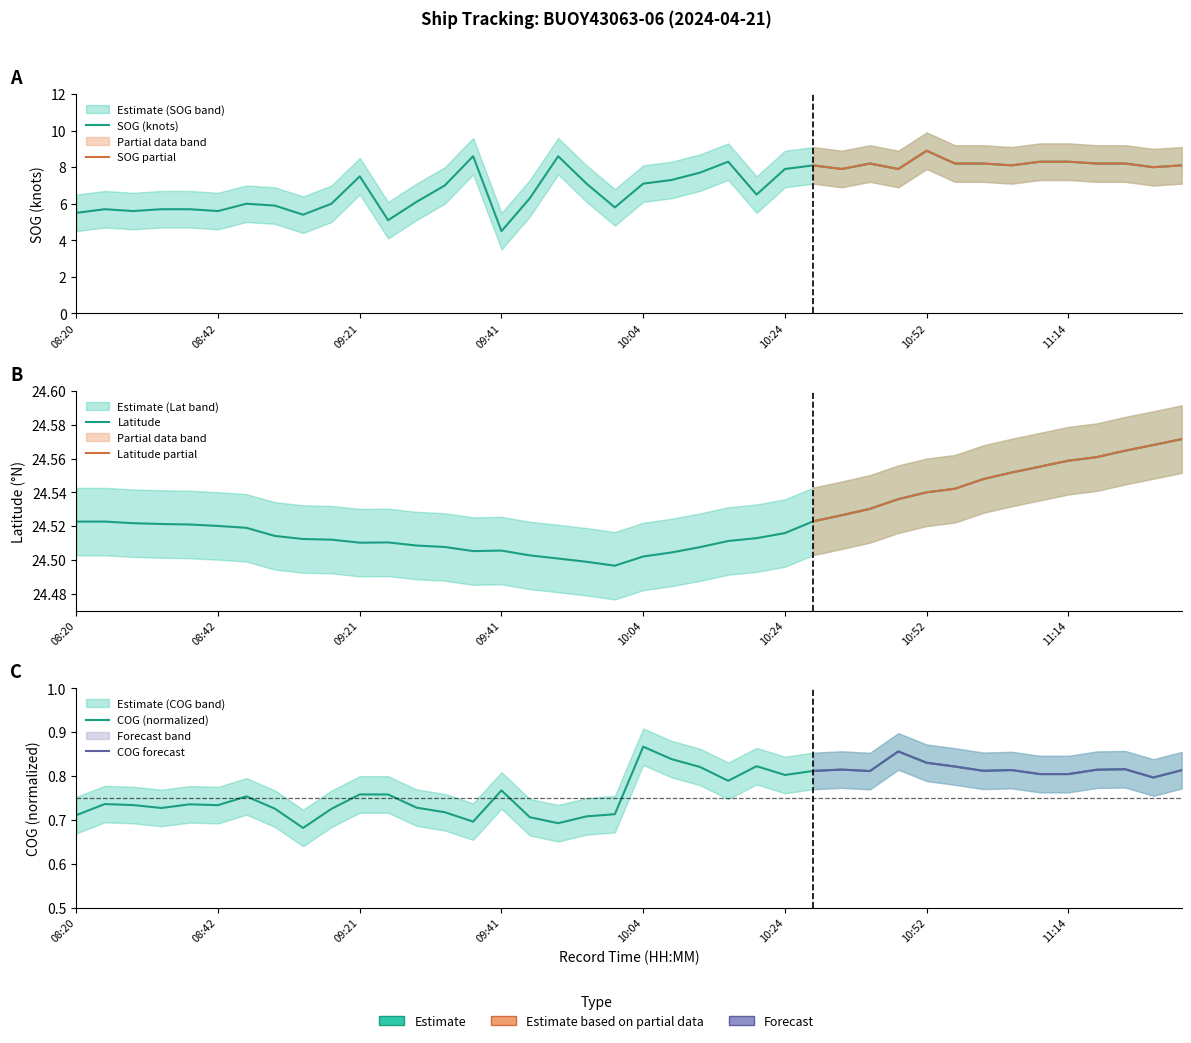

Read the COG value at 08:24.

0.7